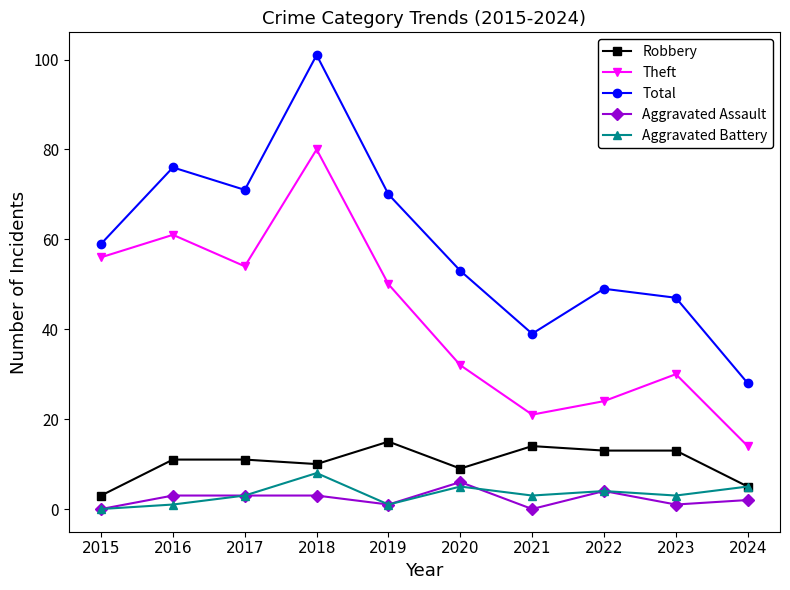

True or false: Total and Aggravated Assault cross at least once.

False